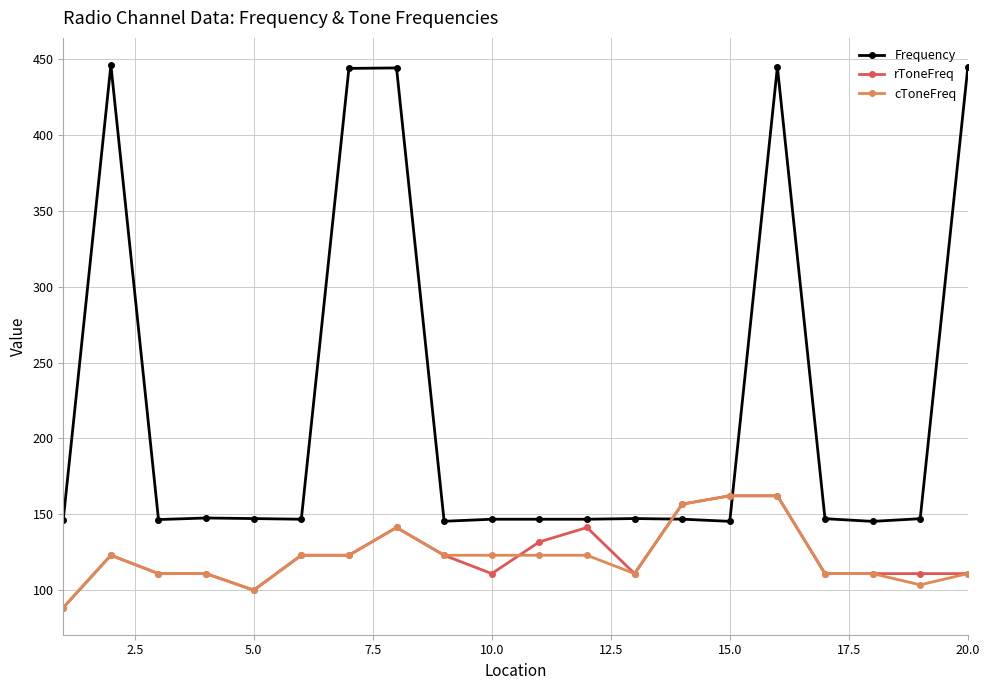

What is the value of the cToneFreq point at the 1st from the left?

88.5